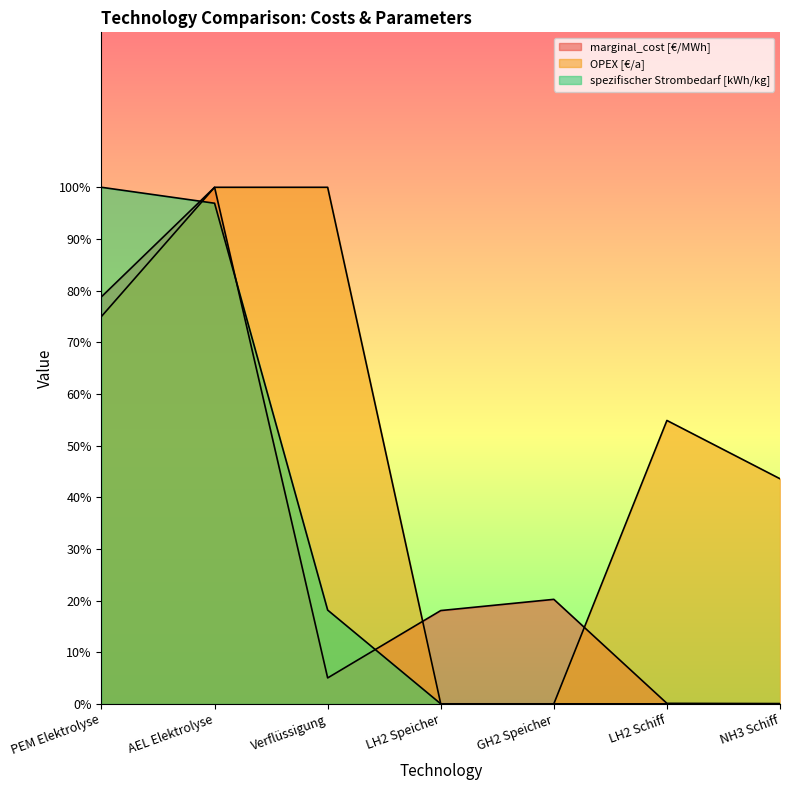

Rank the categories by spezifischer Strombedarf [kWh/kg] value from lowest to highest.

LH2 Speicher, GH2 Speicher, LH2 Schiff, NH3 Schiff, Verflüssigung, AEL Elektrolyse, PEM Elektrolyse